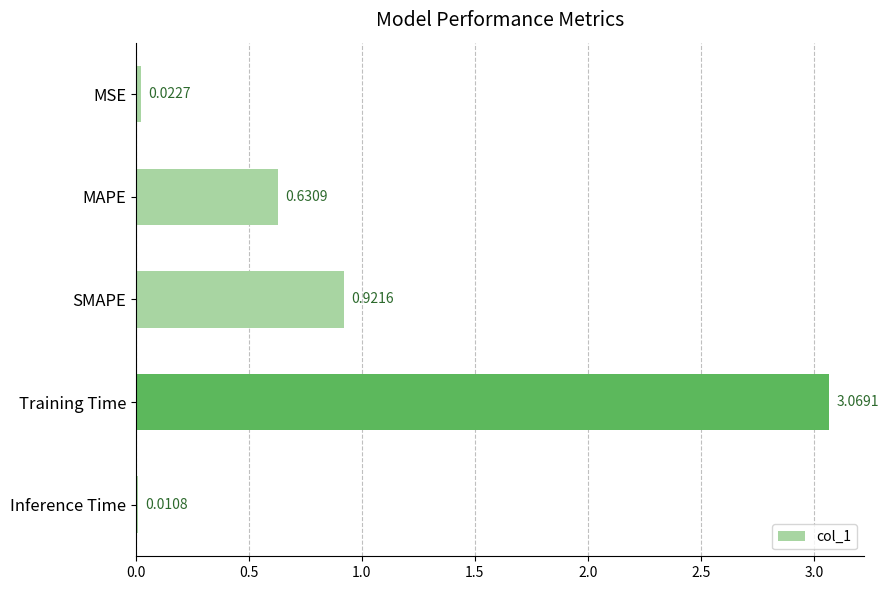

Which label corresponds to the largest value in the chart?

Training Time